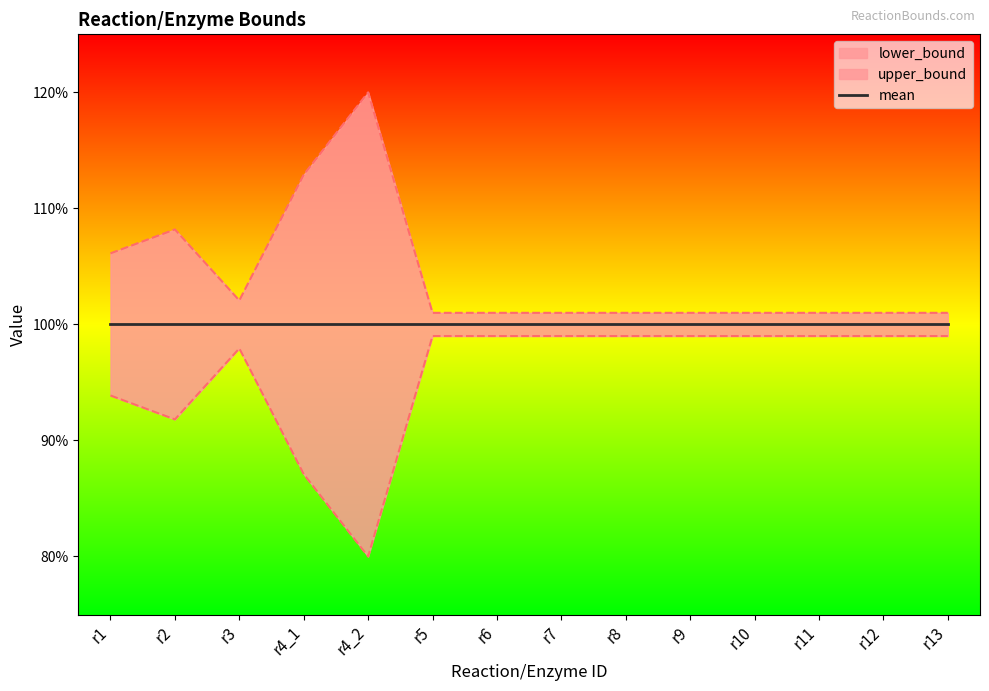

The upper_bound series shows 1.0 at r10. True or false?

True